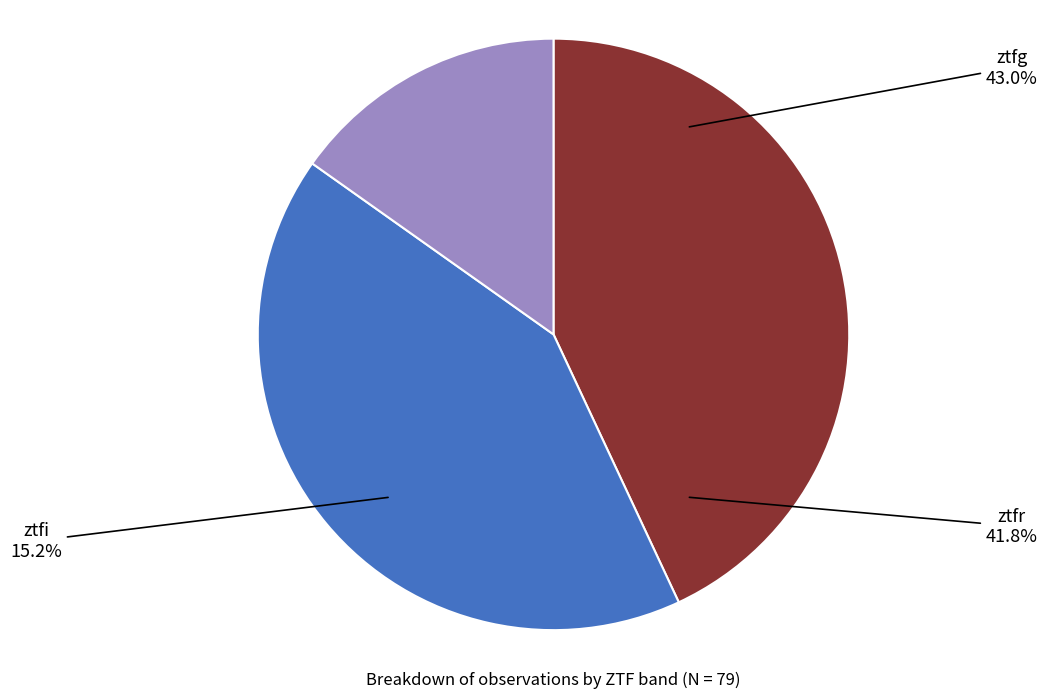

To the nearest percent, what is the combined percentage of ztfg and ztfr?

85%